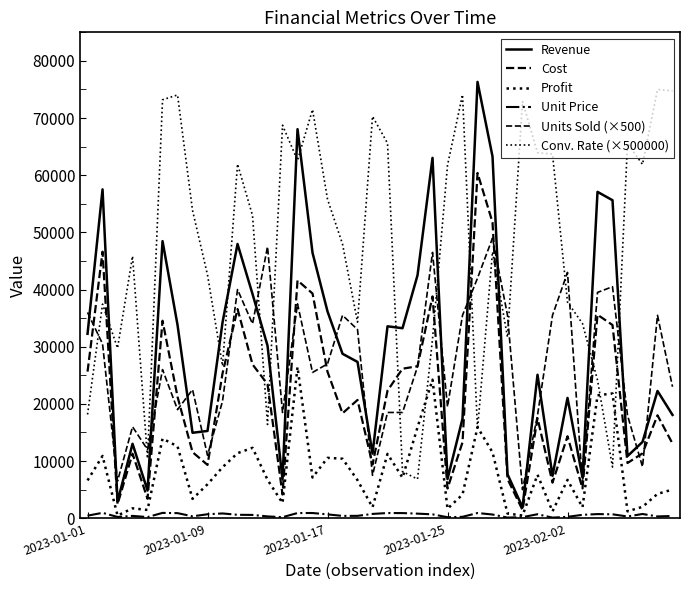

Is this an area chart (filled region under the line)?

No